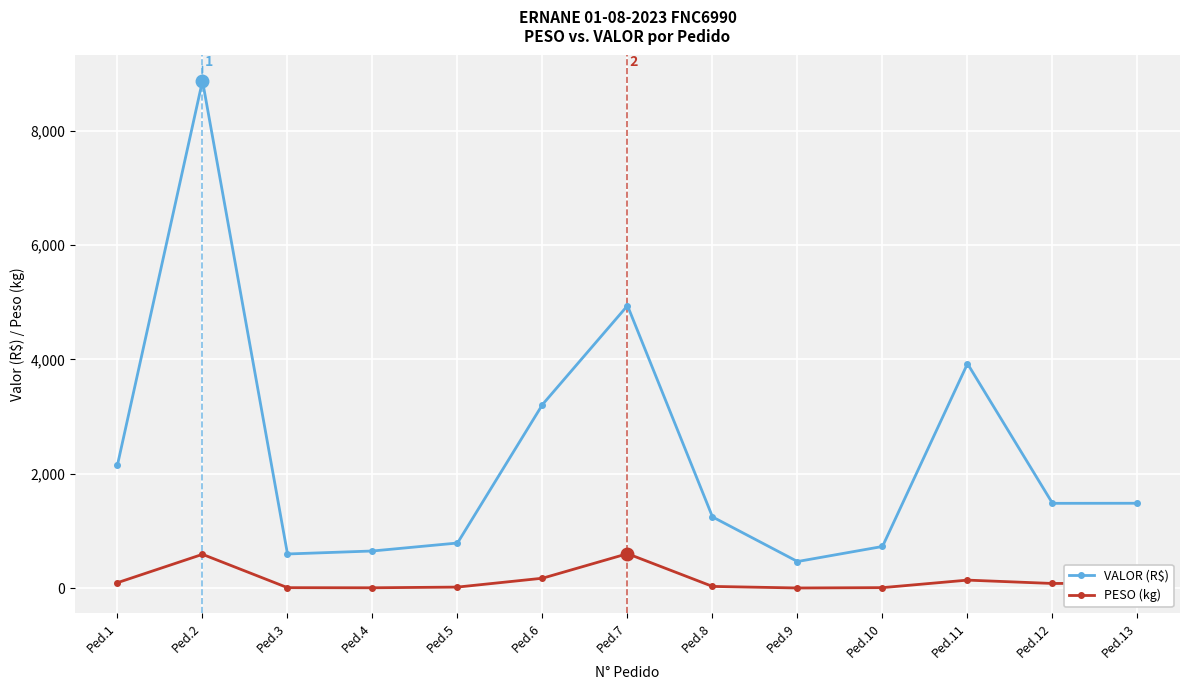

List the series in order of their peak value, lowest first.

PESO (kg), VALOR (R$)